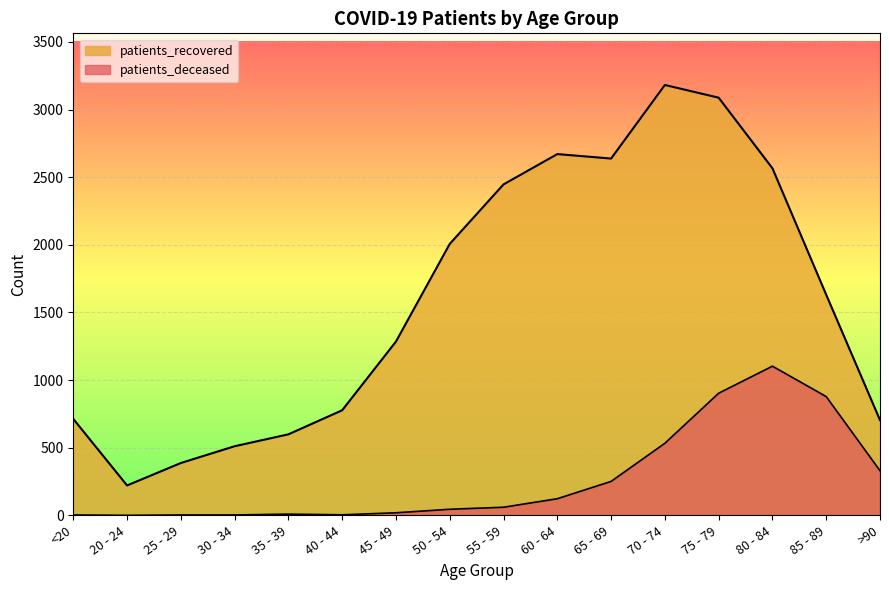

What is the label of the 2nd point from the left?

20 - 24